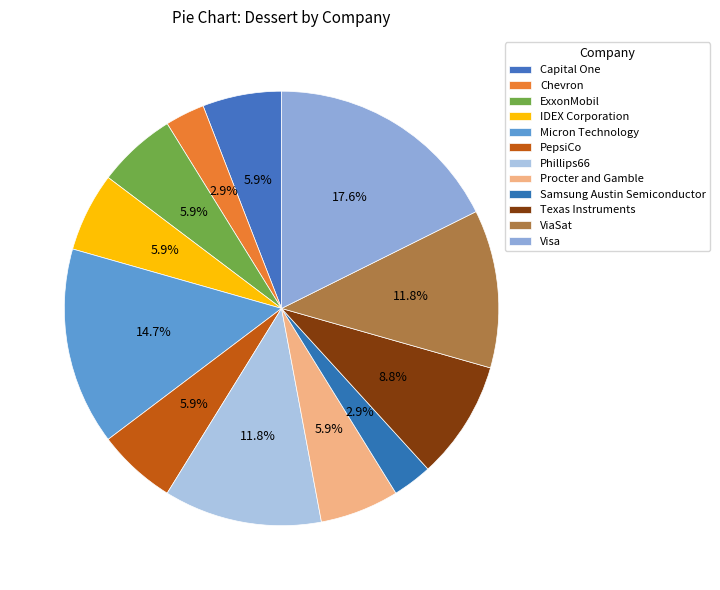

How many slices are in this pie chart?

12